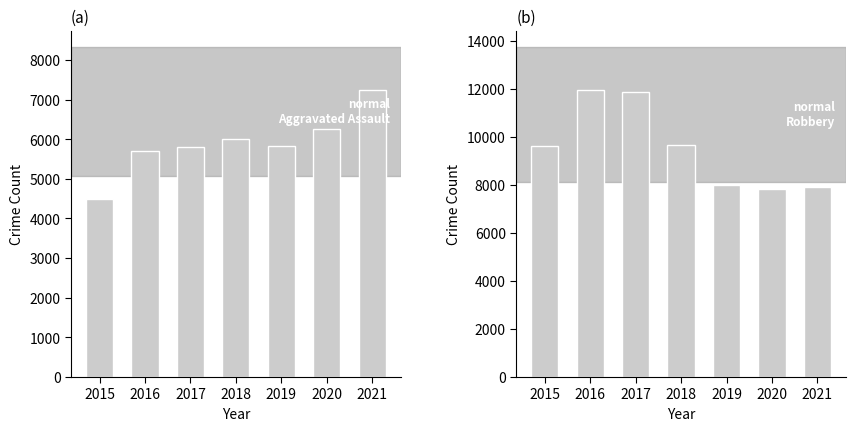

True or false: Aggravated Assault has a value of 8495 at 2019.

False